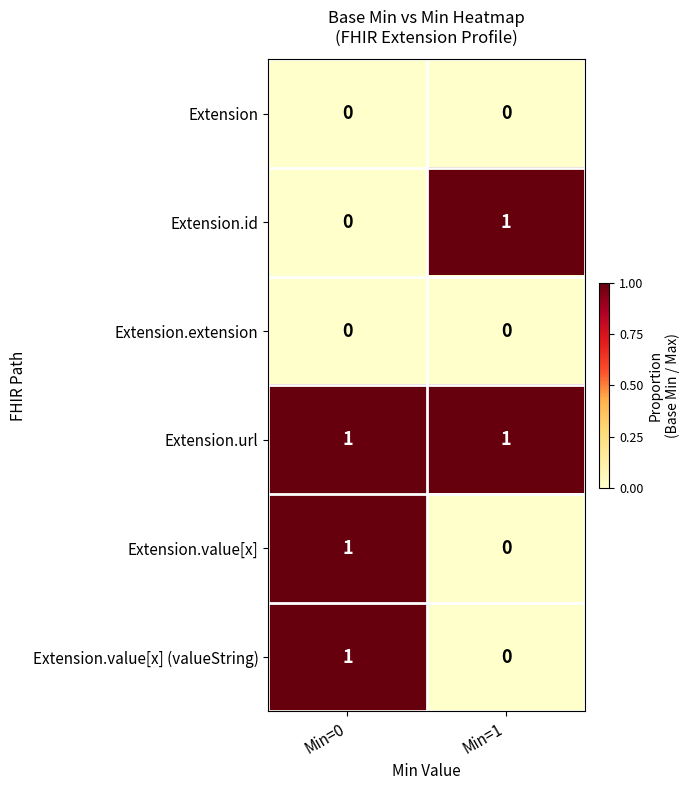

At which category is the sum across all series the highest?

Min=0